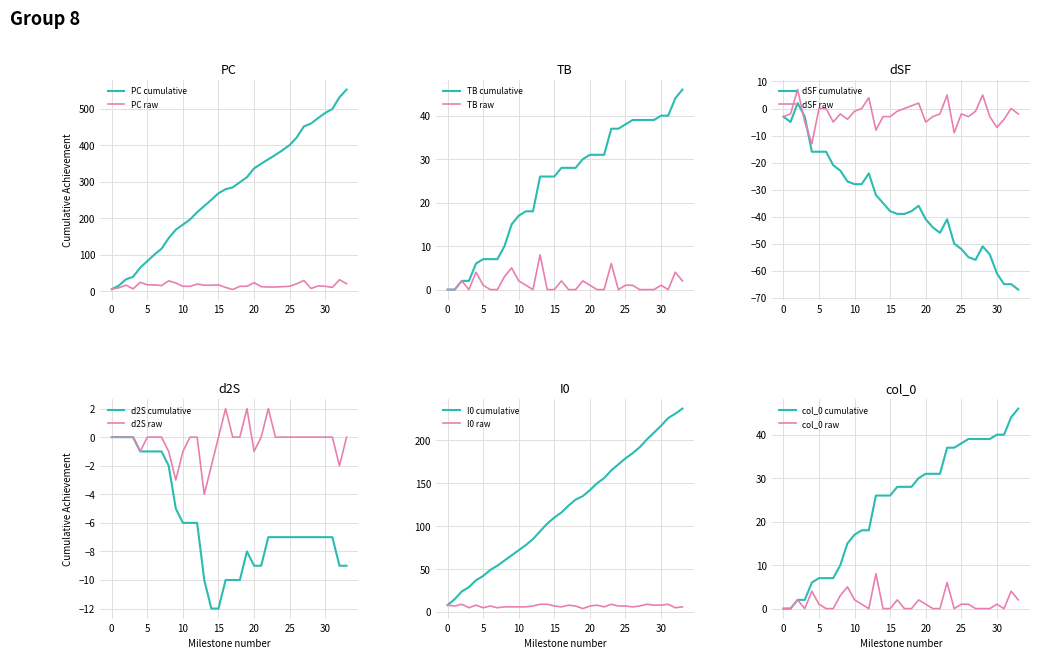

The value of PC cumulative at 5 is 83. True or false?

True